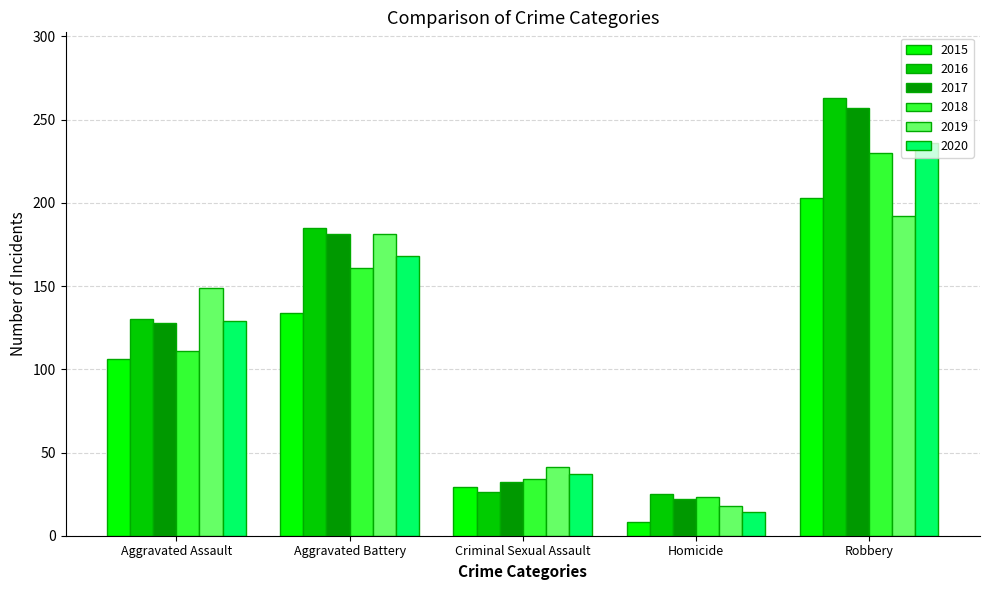

What value does the 2019 series have at Aggravated Assault?

149